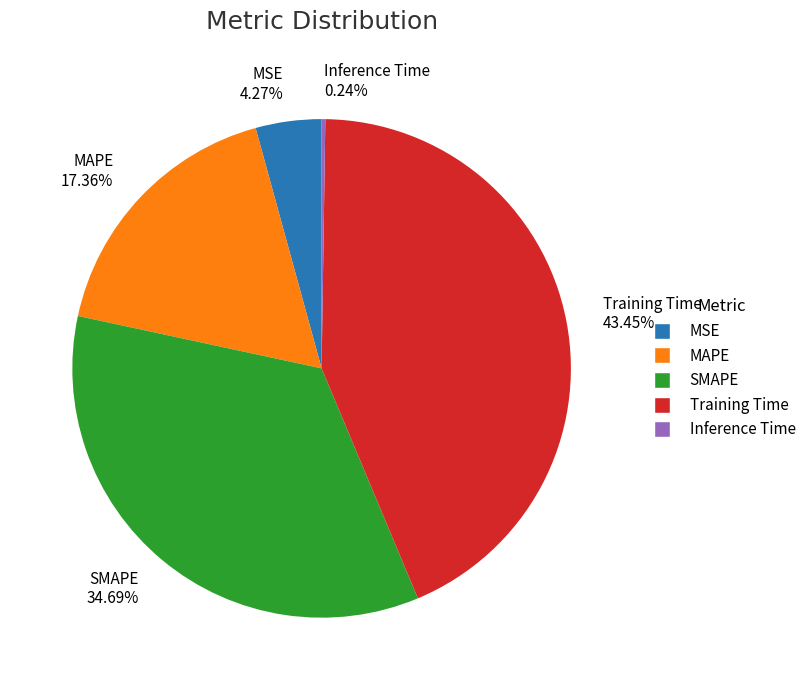

Between SMAPE and MAPE, which is larger?

SMAPE